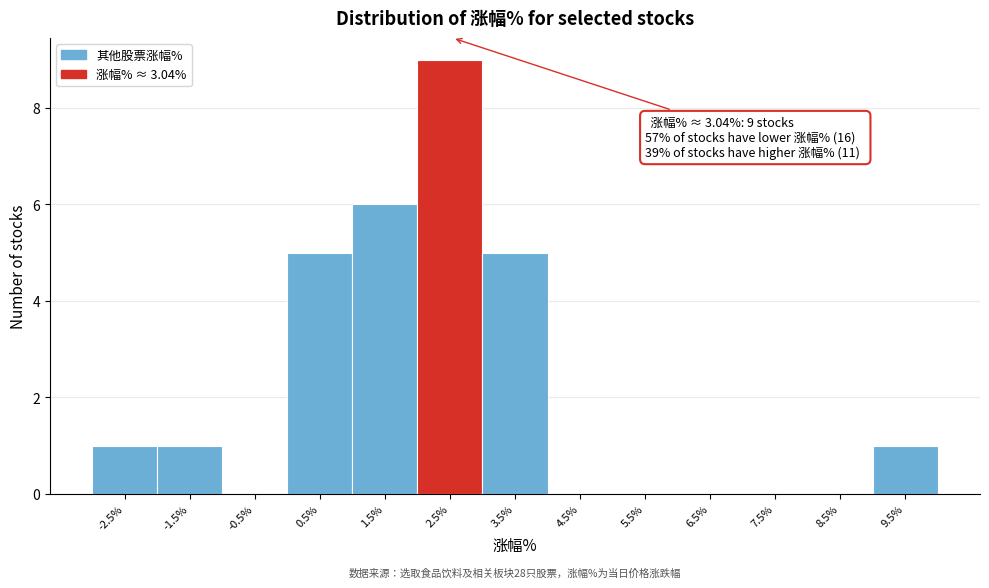

Reading right to left, transcribe all the data shown in this chart.

9.5%=1	8.5%=0	7.5%=0	6.5%=0	5.5%=0	4.5%=0	3.5%=5	2.5%=9	1.5%=6	0.5%=5	-0.5%=0	-1.5%=1	-2.5%=1